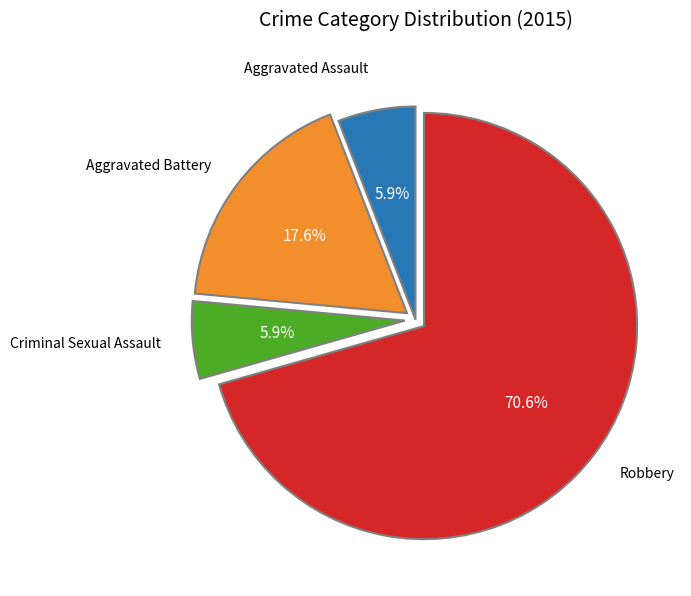

Is there any slice that represents more than half of the pie?

Yes